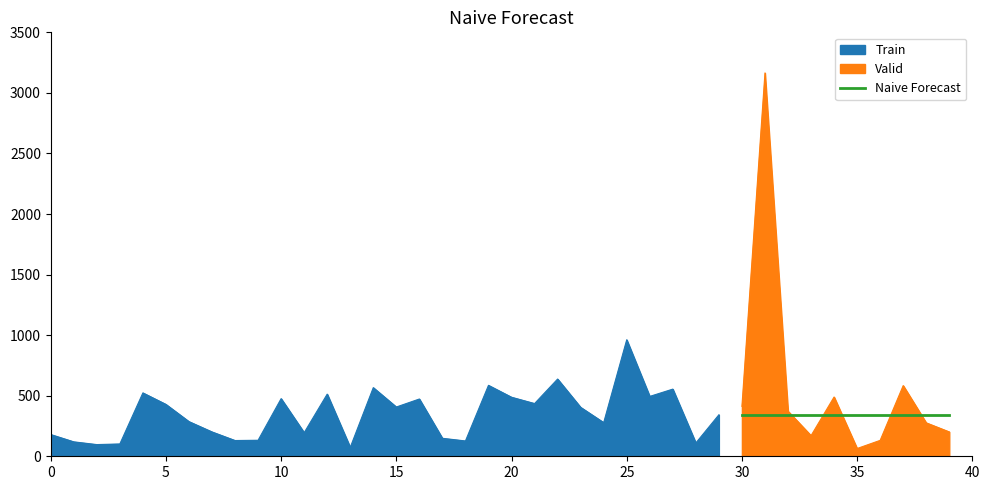

Between 29 and 13, which is larger?

29